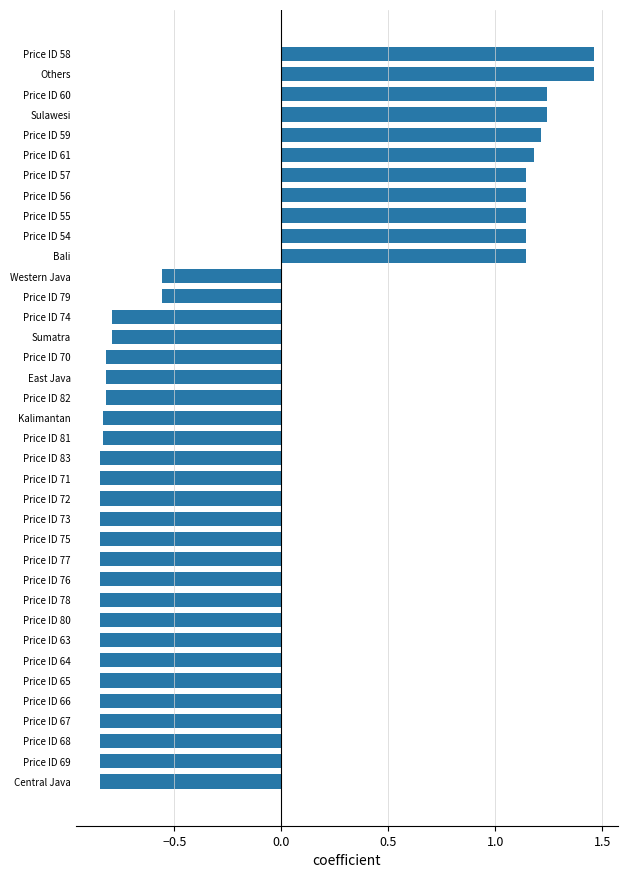

How many values are above zero?

11